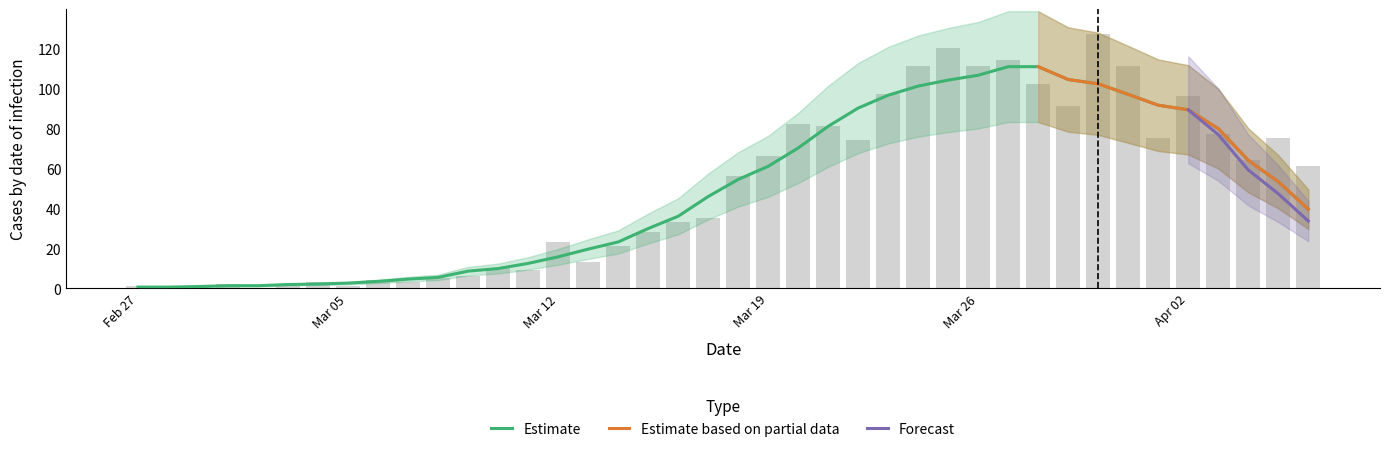

What is the maximum value shown in the chart?

127